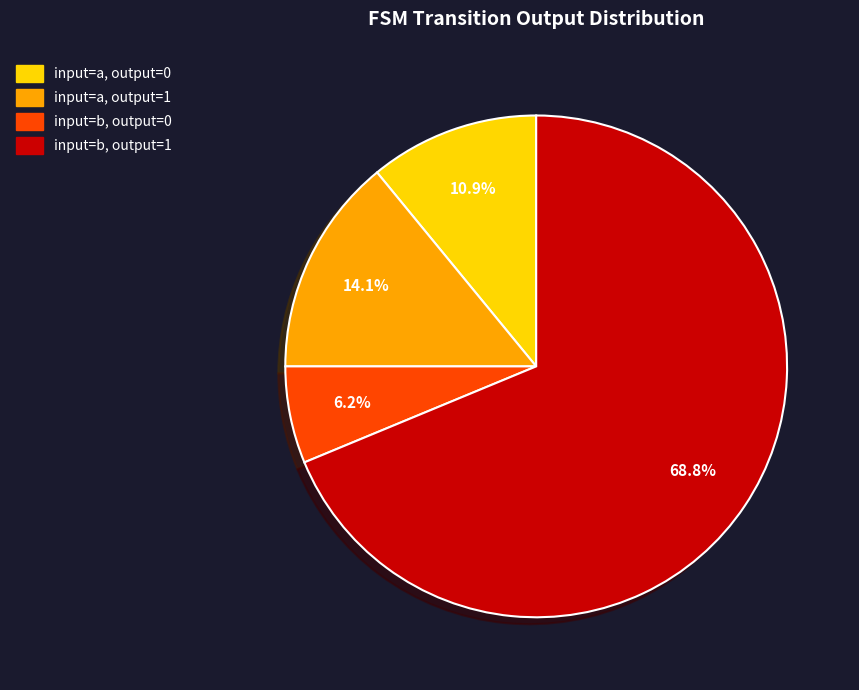

Which category has the smallest portion of the pie?

input=b, output=0